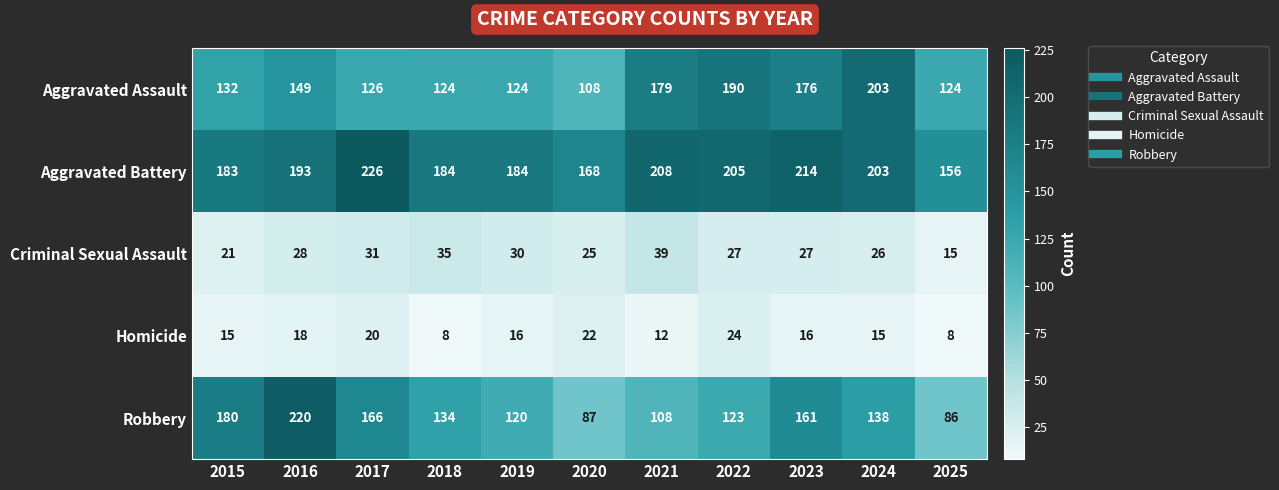

At which label does Aggravated Battery reach its peak?

2017